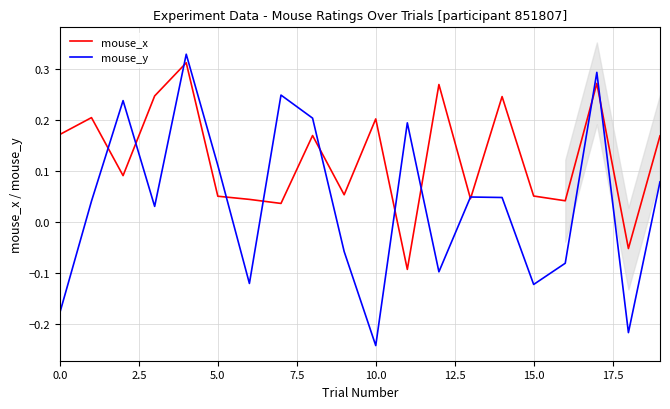

What is the difference between the mouse_x values at 19 and 18?

0.2